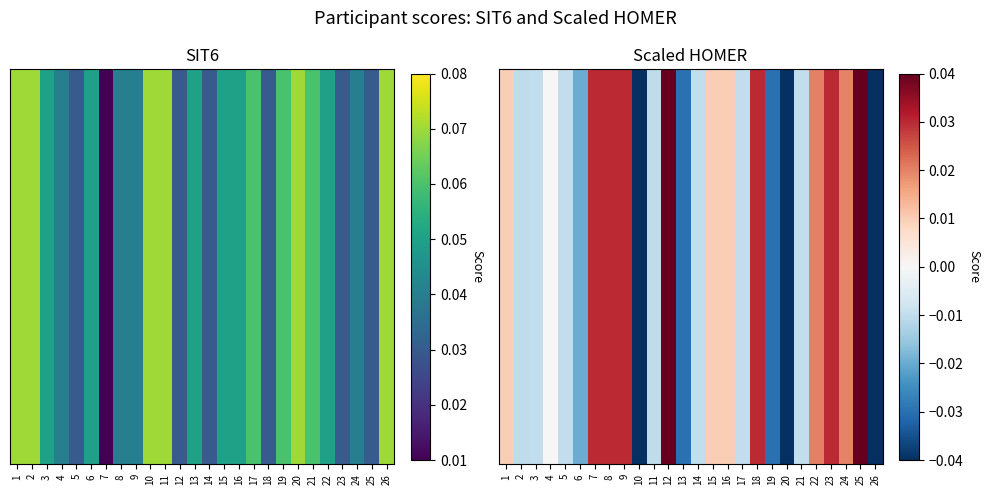

How many values exceed 0?

12